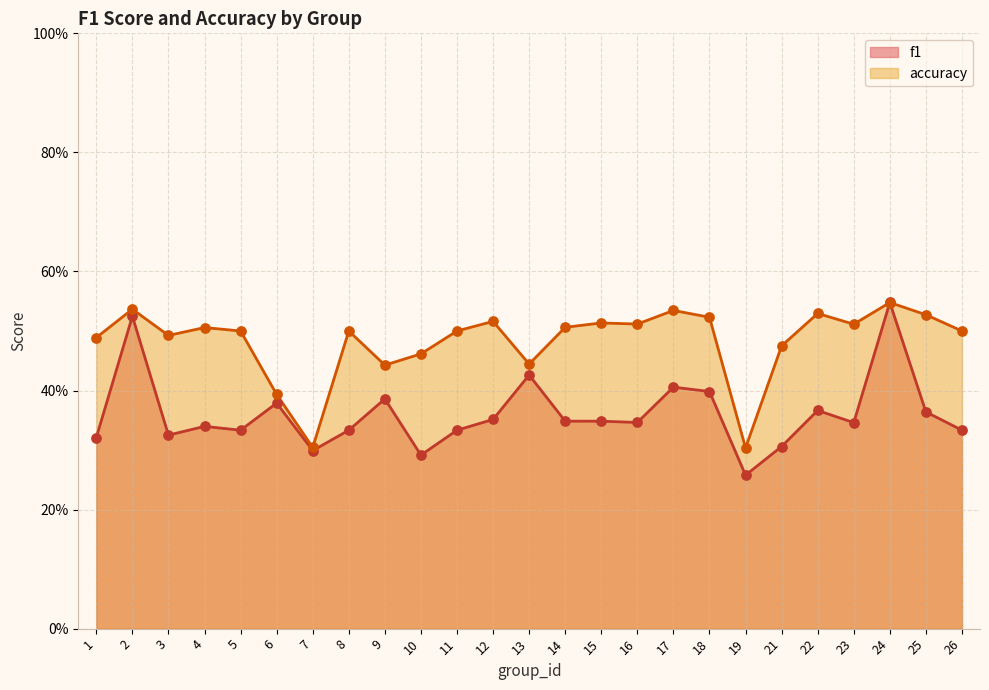

Which series has the widest spread of Y values?

f1